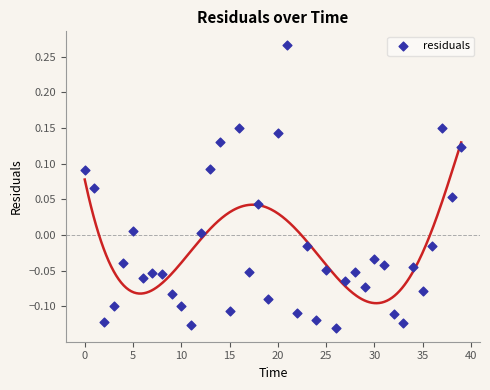

What is the range of Y values (max minus min)?

0.4